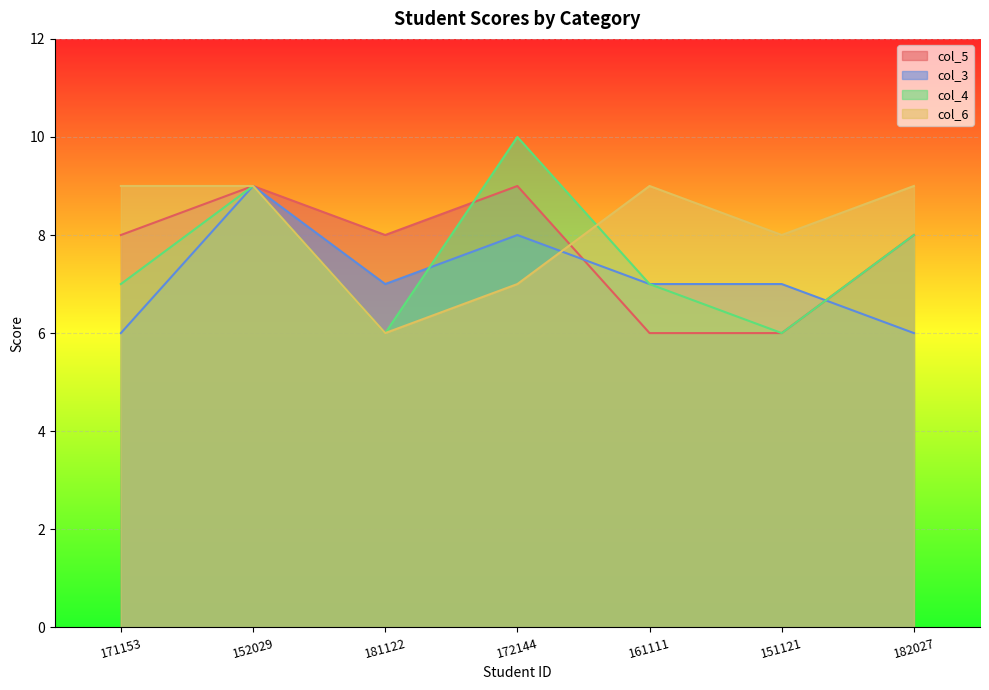

At which category is the sum across all series the highest?

152029